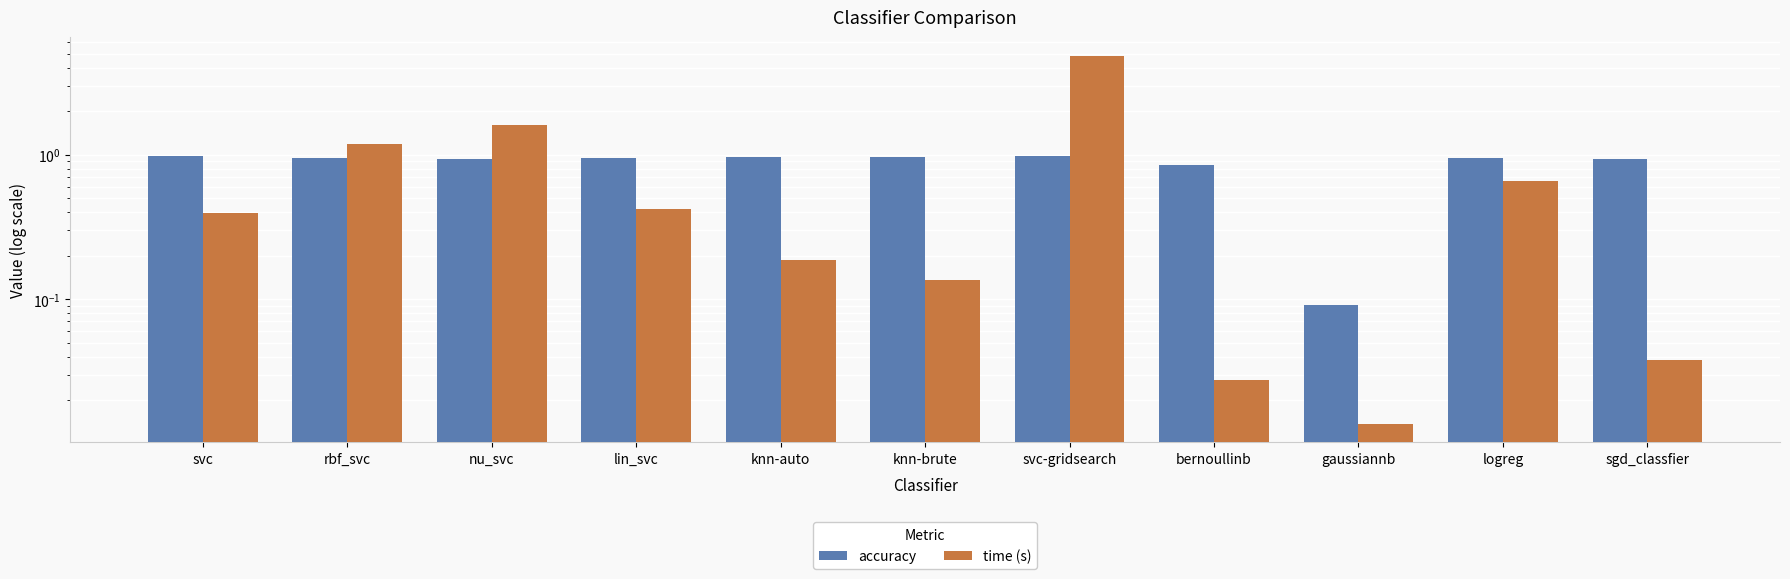

What position from the right is knn-brute?

6